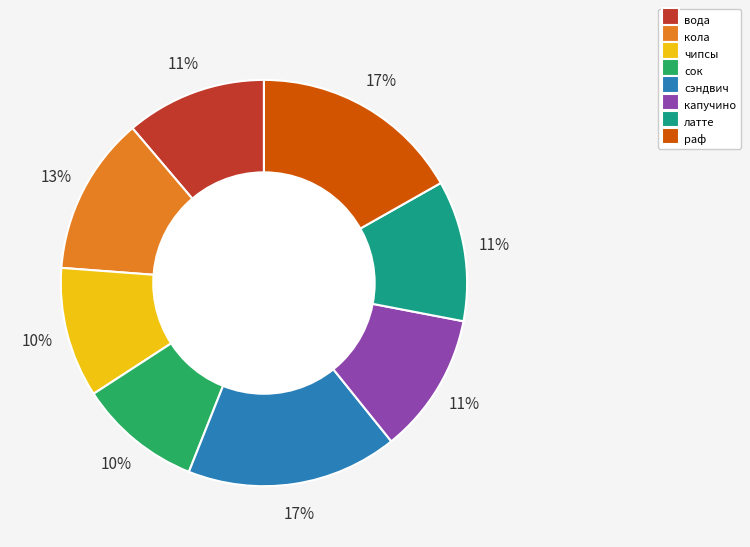

To the nearest percent, what is the combined percentage of раф and латте?

28%